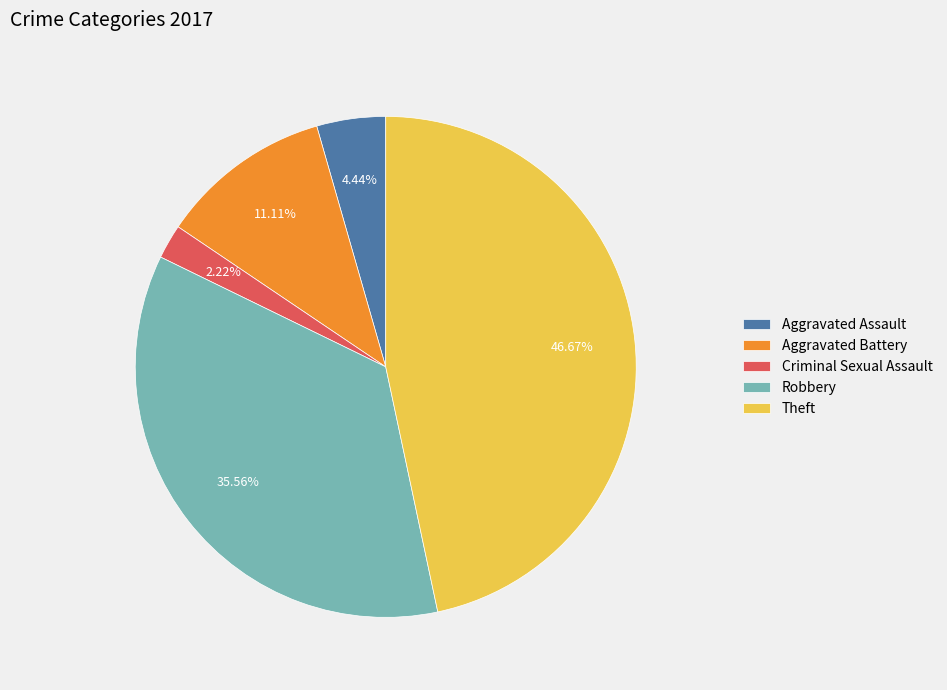

To the nearest percent, what portion does Theft represent?

47%